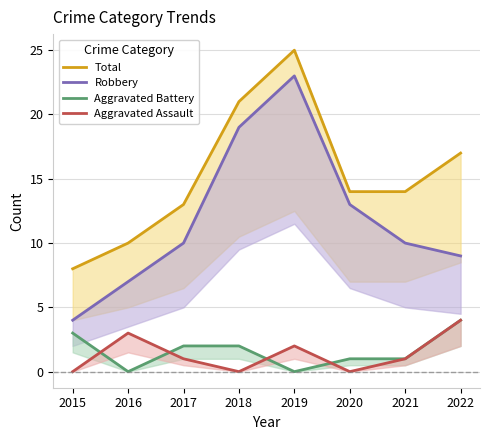

Which series has the largest total across all categories?

Total